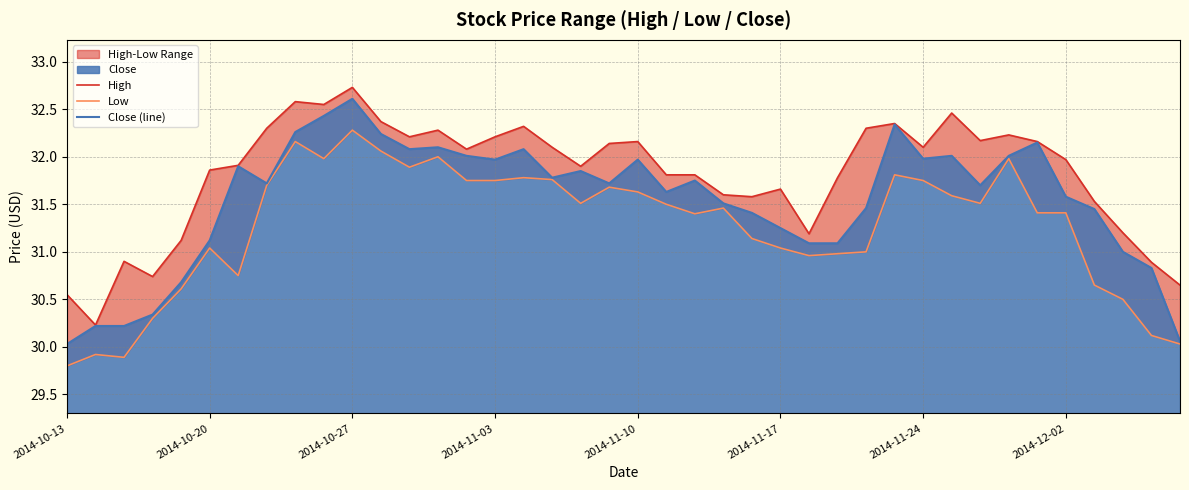

Is it true that High equals 32.2 at 34?

True